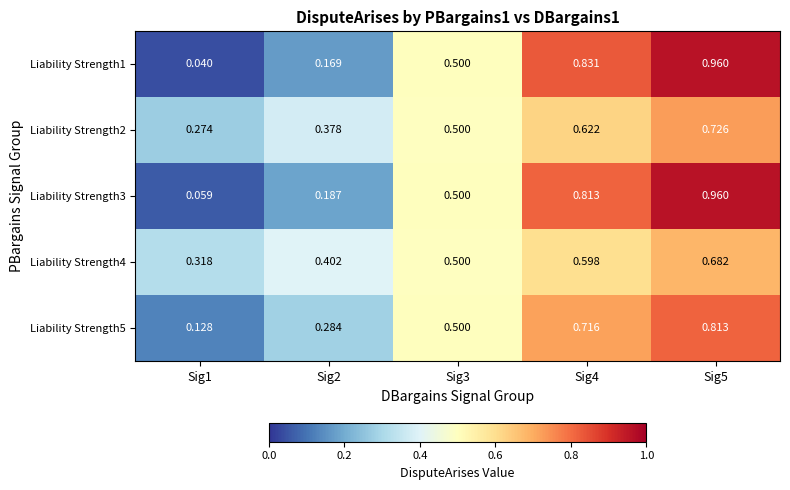

How many series are shown in this chart?

5